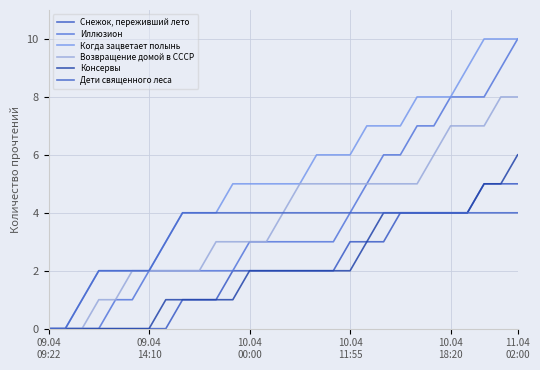

Which category has the lowest value in the Возвращение домой в СССР series?

09.04
09:22